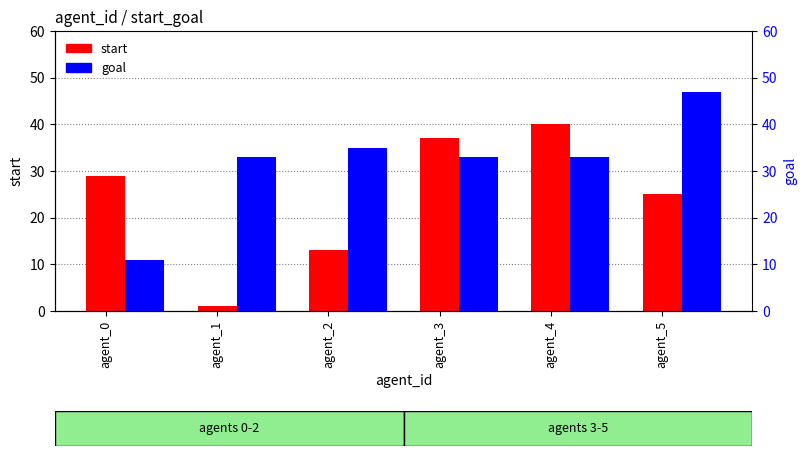

What is the minimum value shown in the chart?

1